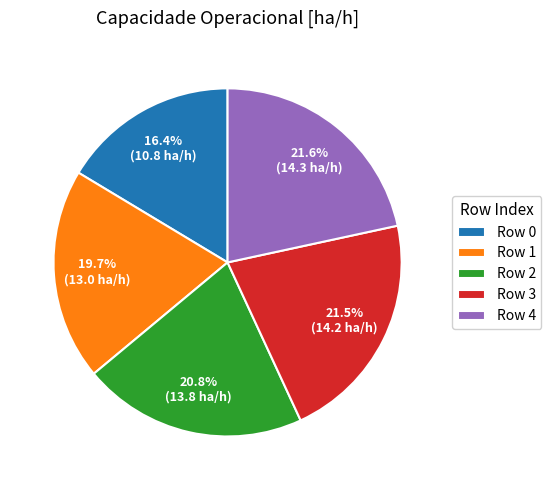

How many segments does this pie chart have?

5